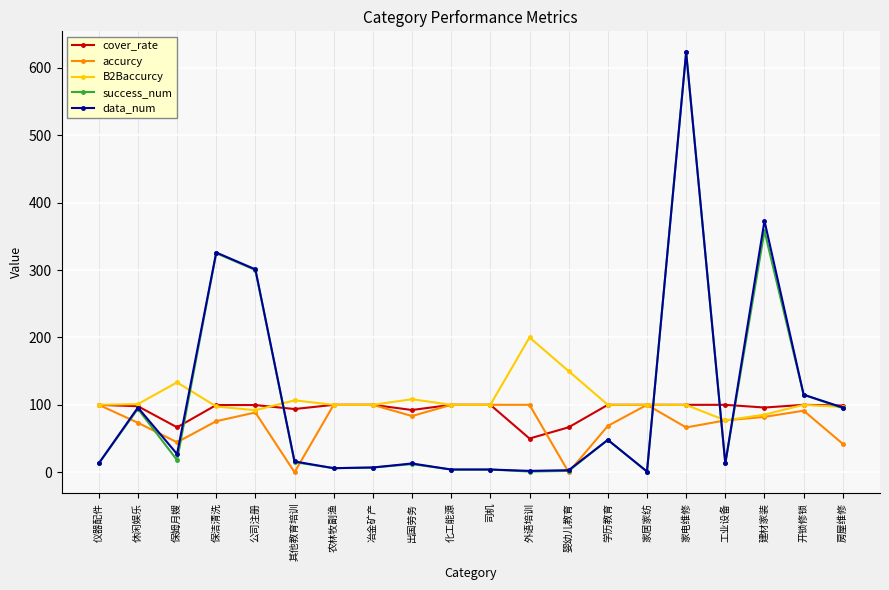

What are all the series names shown in the legend?

cover_rate, accurcy, B2Baccurcy, success_num, data_num